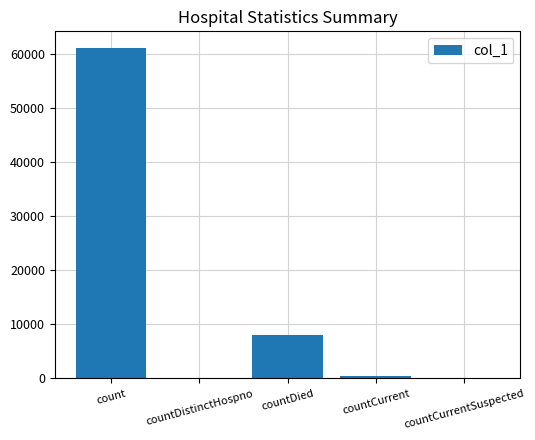

Is it true that the value at count is 61068?

True